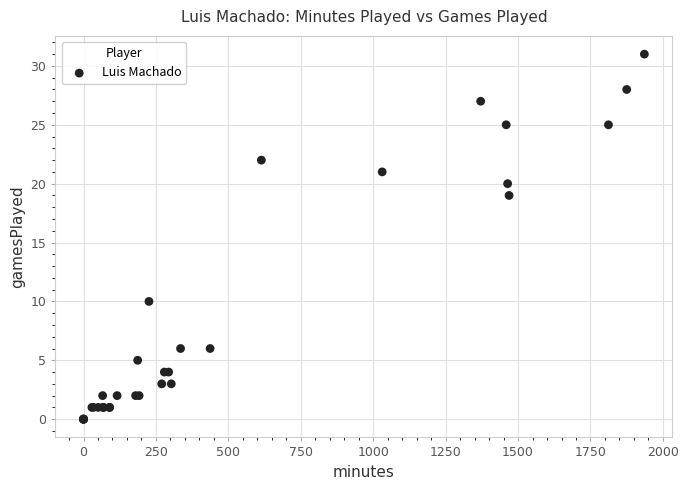

What Y value in the scatter plot is closest to 15?

19